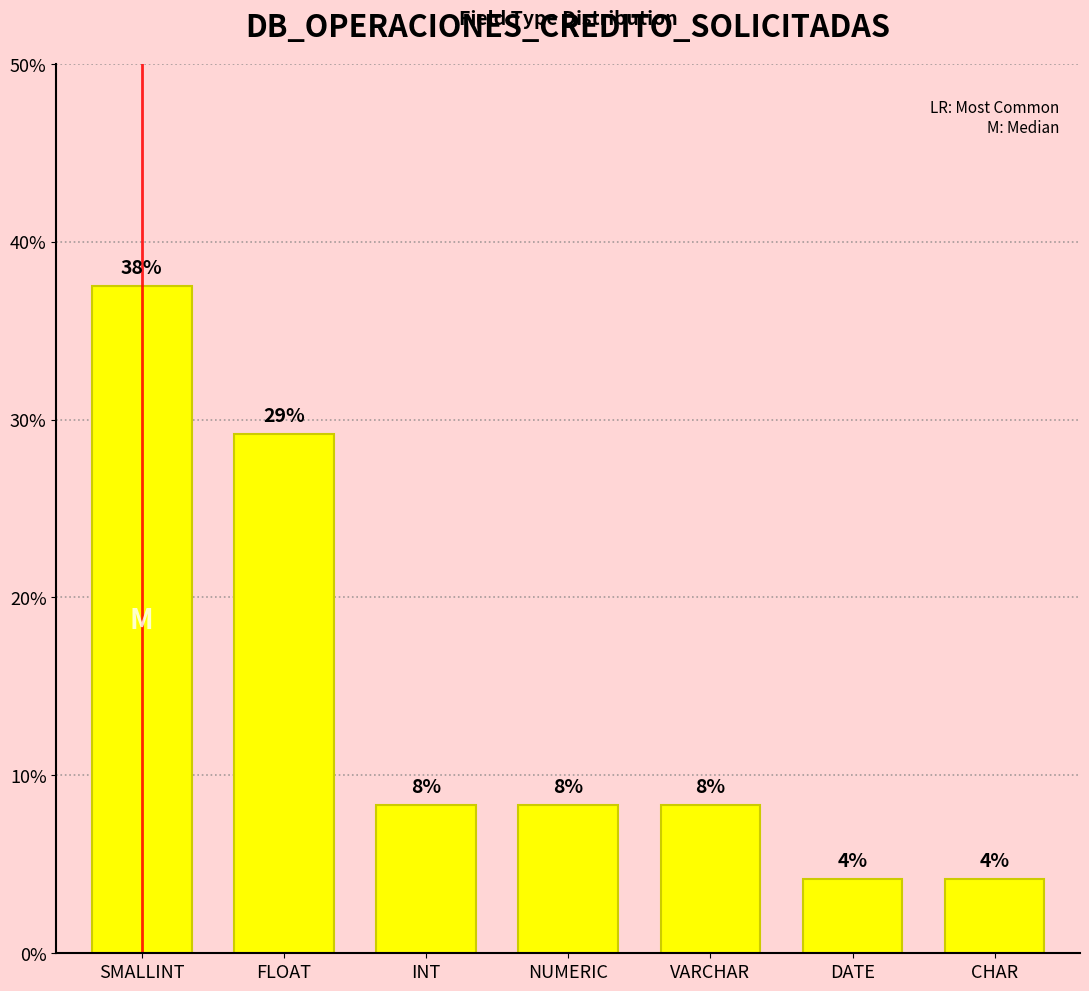

What position from the left is VARCHAR?

5